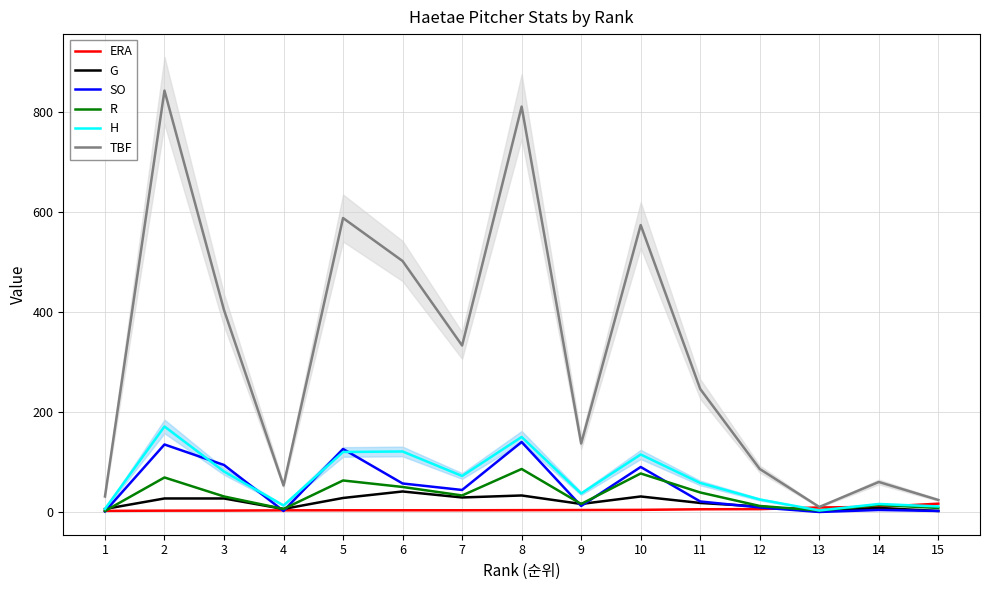

Between 14 and 5, which is larger?

14